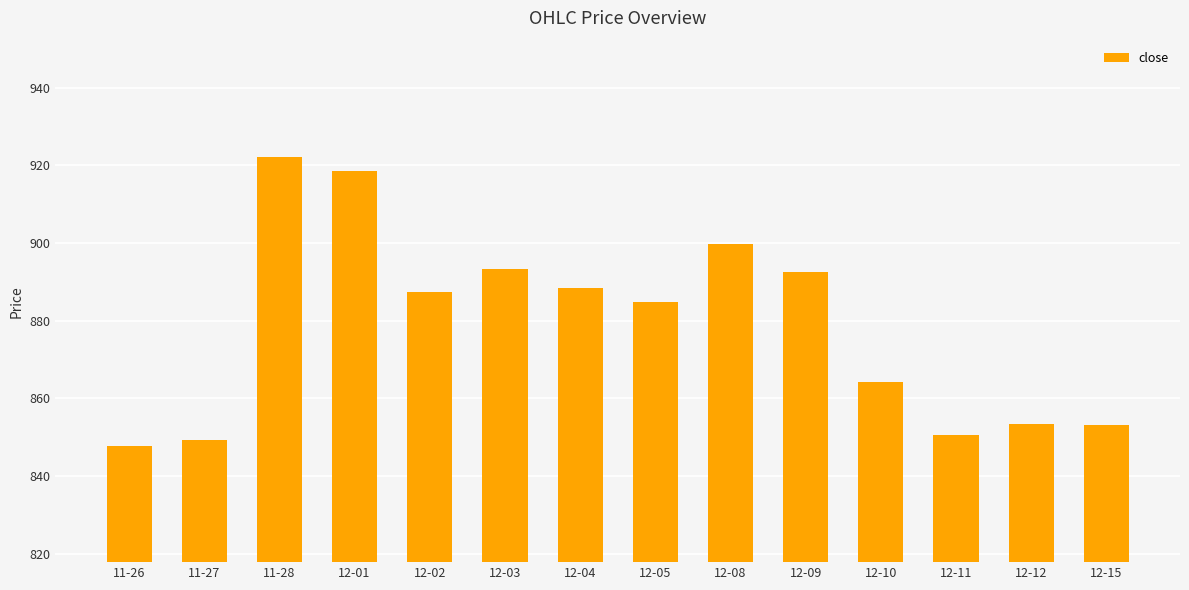

What is the minimum value shown in the chart?

847.9